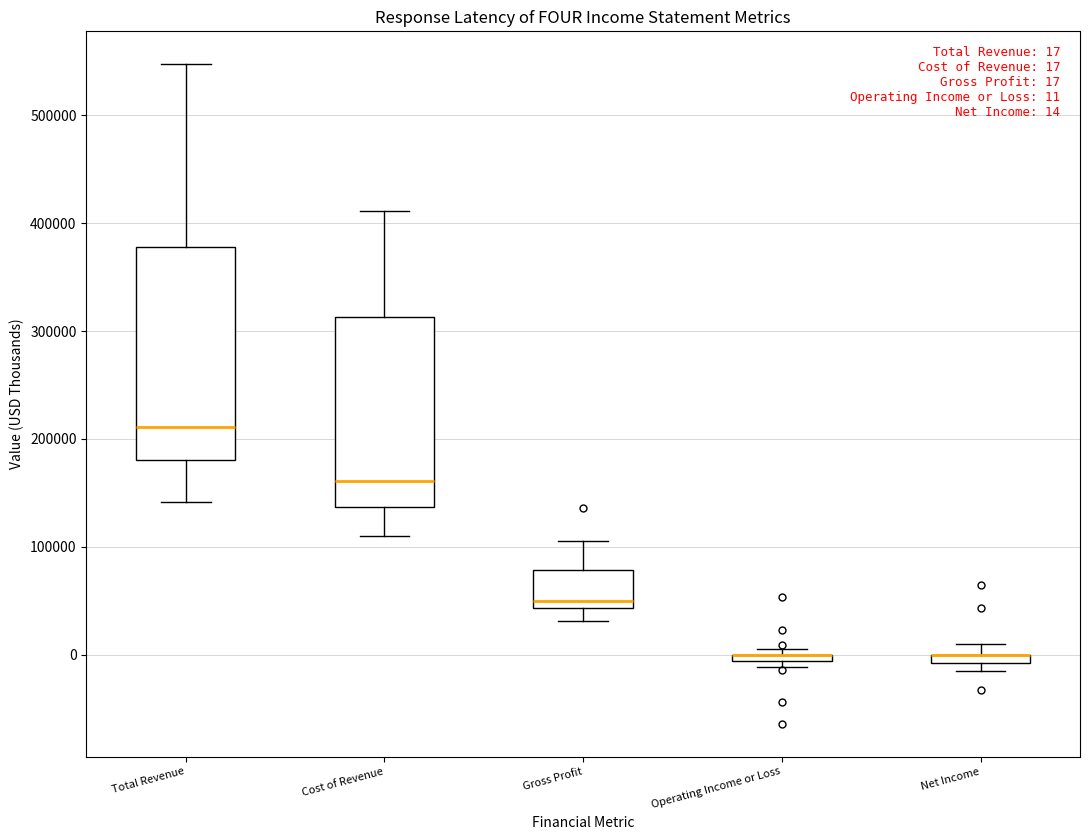

Which box is the tallest, from its lower edge to its upper edge?

Total Revenue